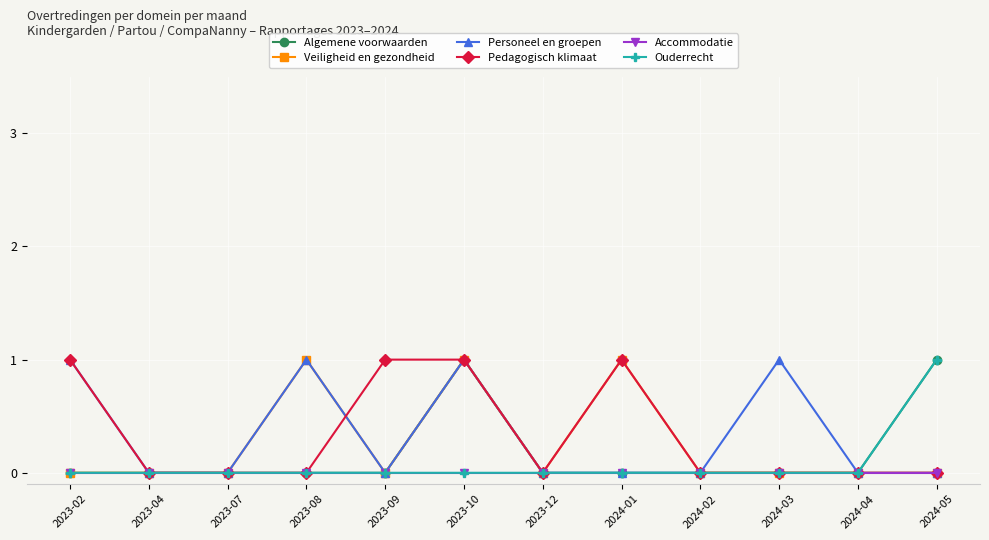

What is the total value across all series at 2023-10?

4